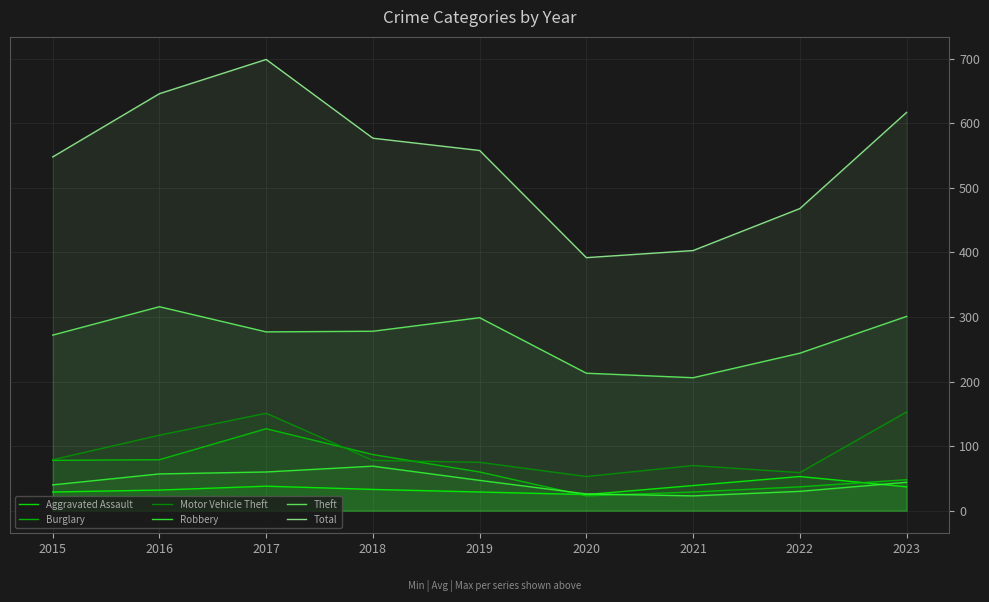

What is the total value across all series at 2021?

770